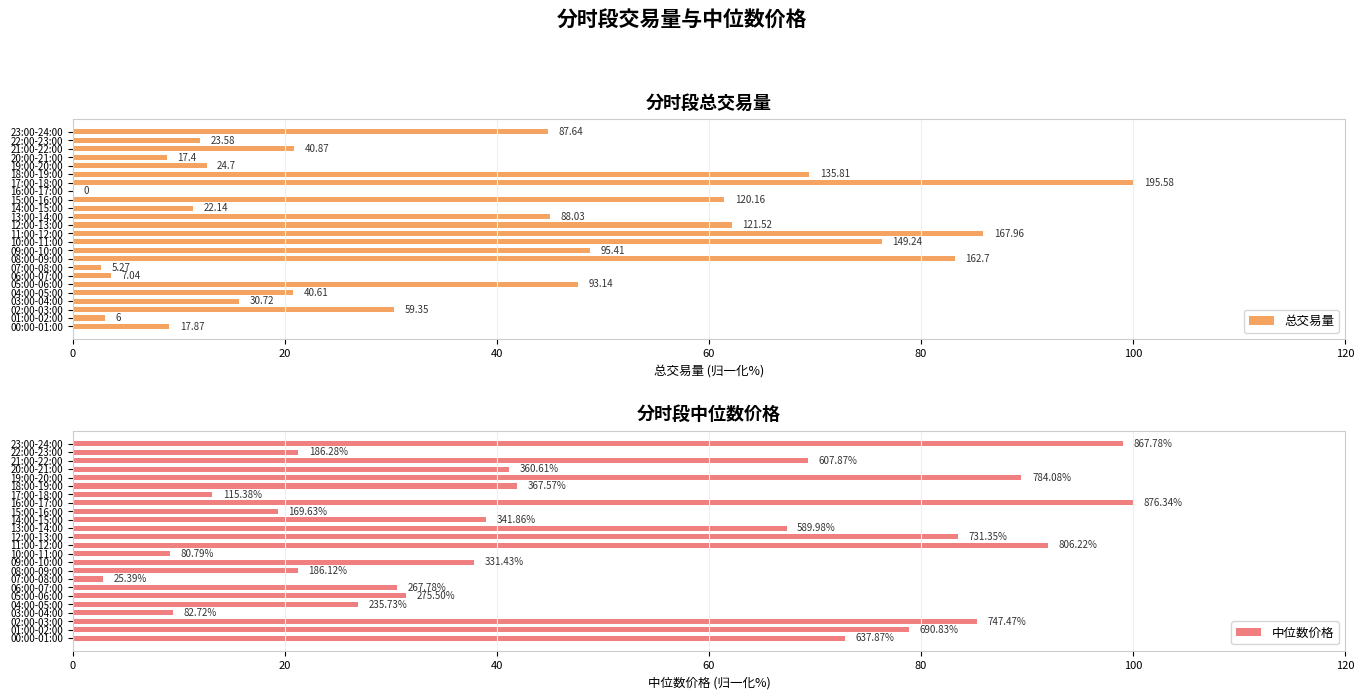

What is the sum of the 中位数价格 values at 08:00-09:00 and 21:00-22:00?

90.6